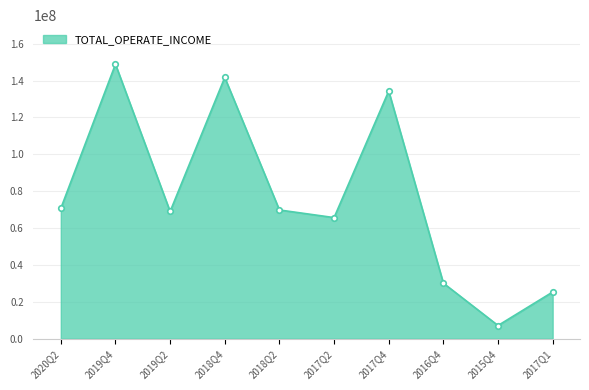

Is it true that the value at 2020Q2 is 46565836.7?

False